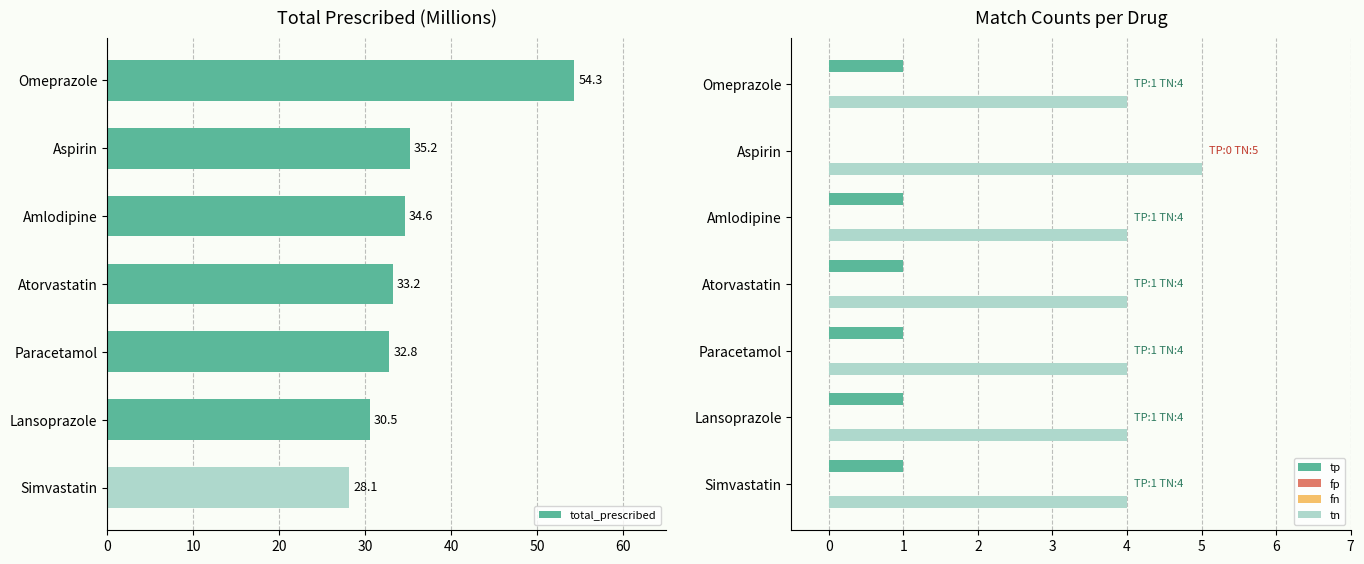

List the series in order of their peak value, highest first.

total_prescribed, tn, tp, fn, fp